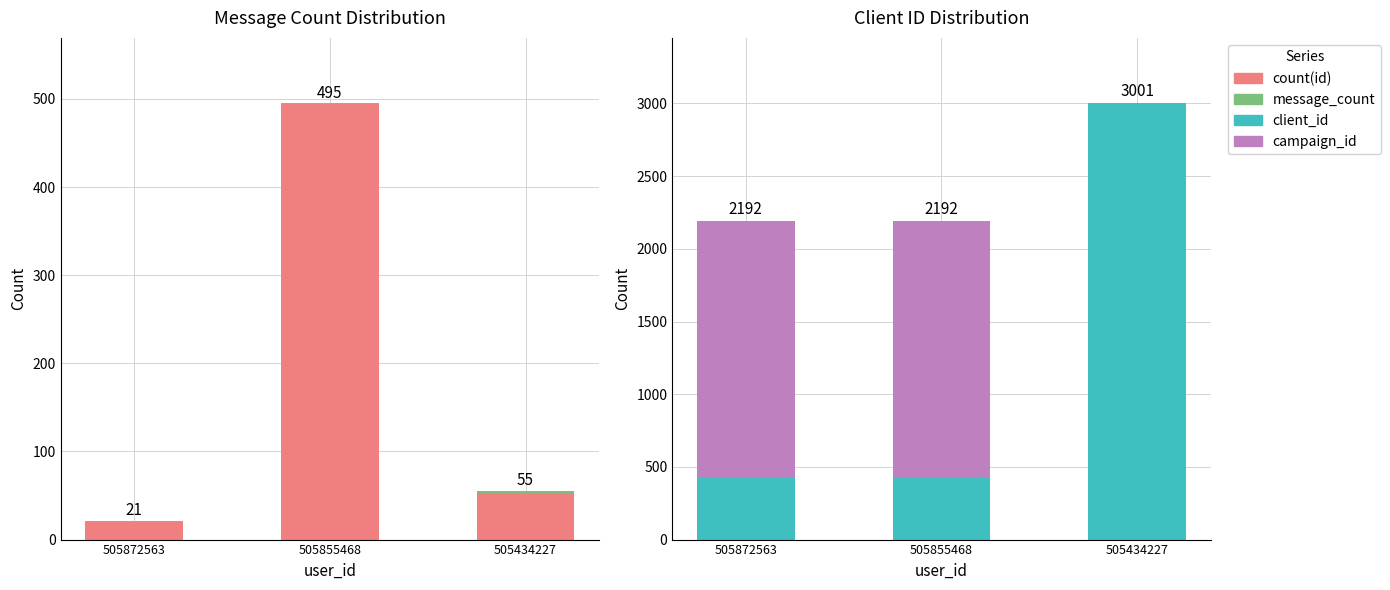

Is it true that client_id equals 4266 at 505434227?

False